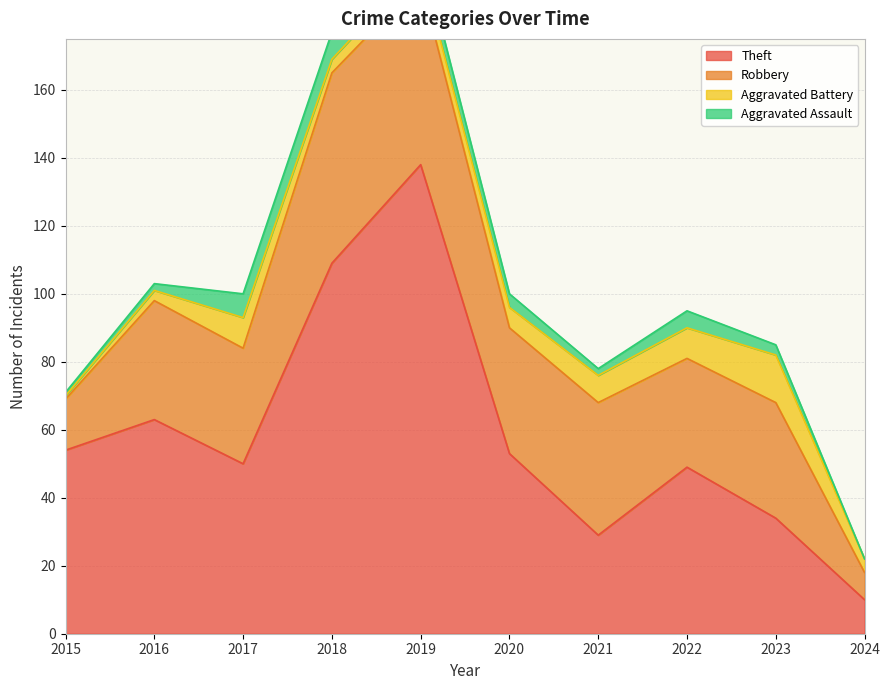

Where does the Aggravated Assault series first go above 4?

2017